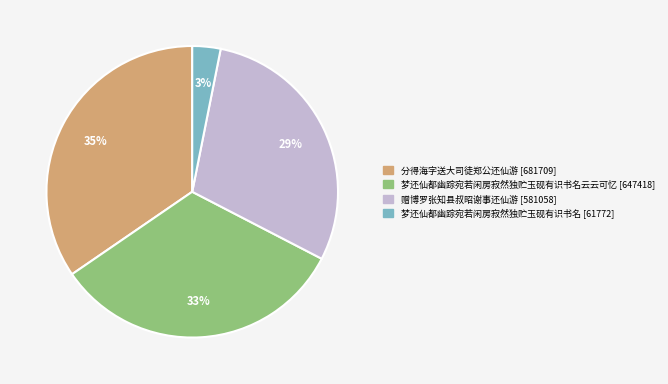

How many slices are in this pie chart?

4